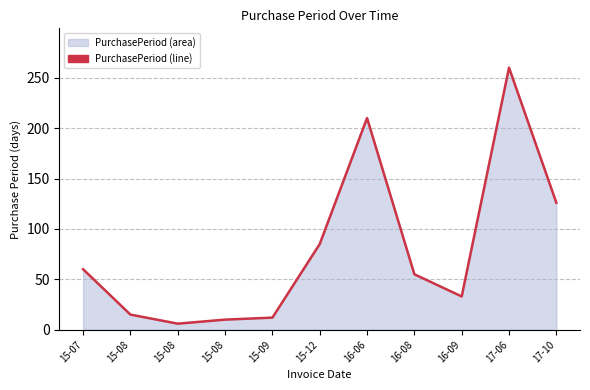

What is the greatest value displayed?

260